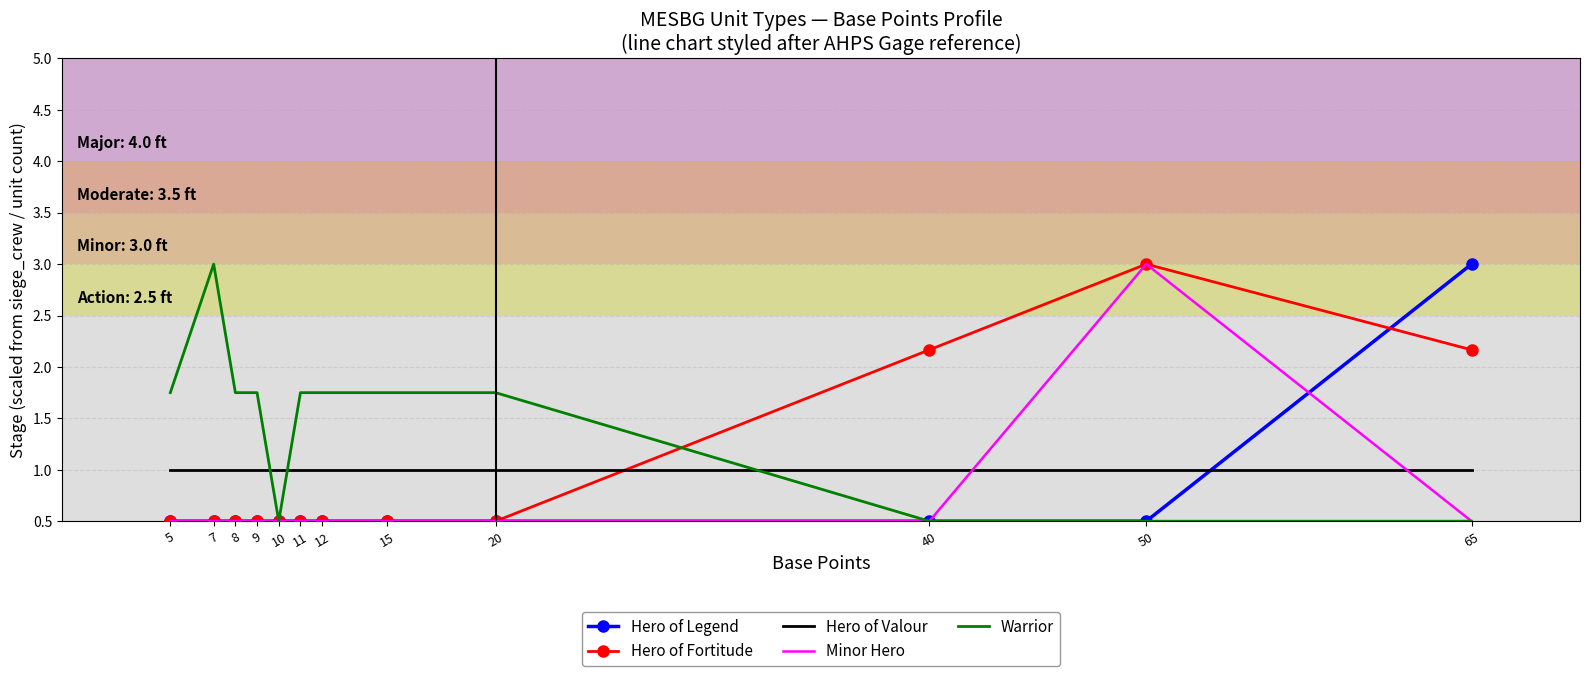

What is the difference between the maximum and minimum values in the Minor Hero series?

2.5